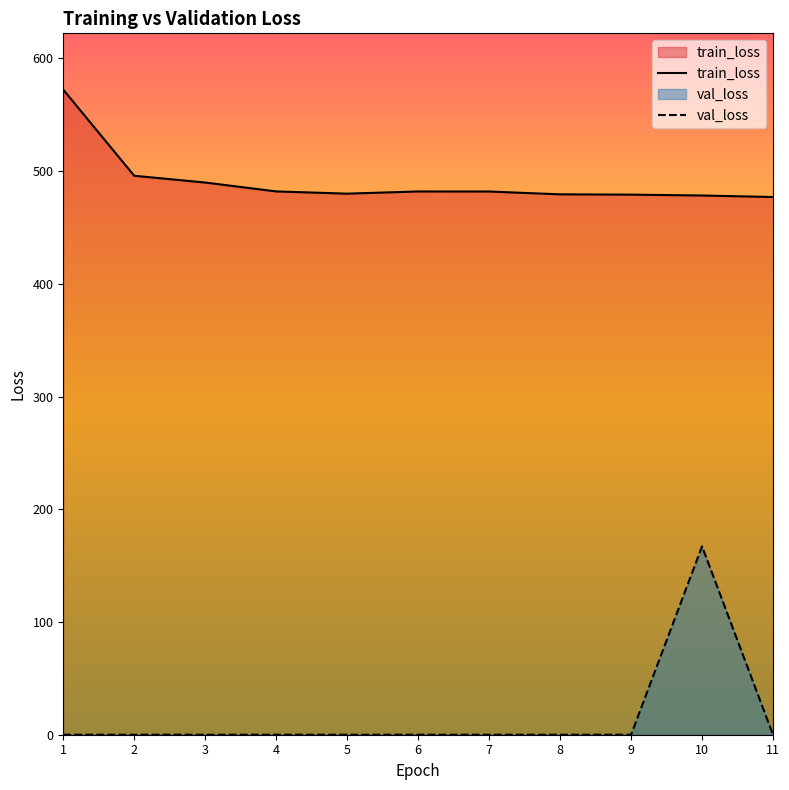

How many categories are shown in the chart?

11